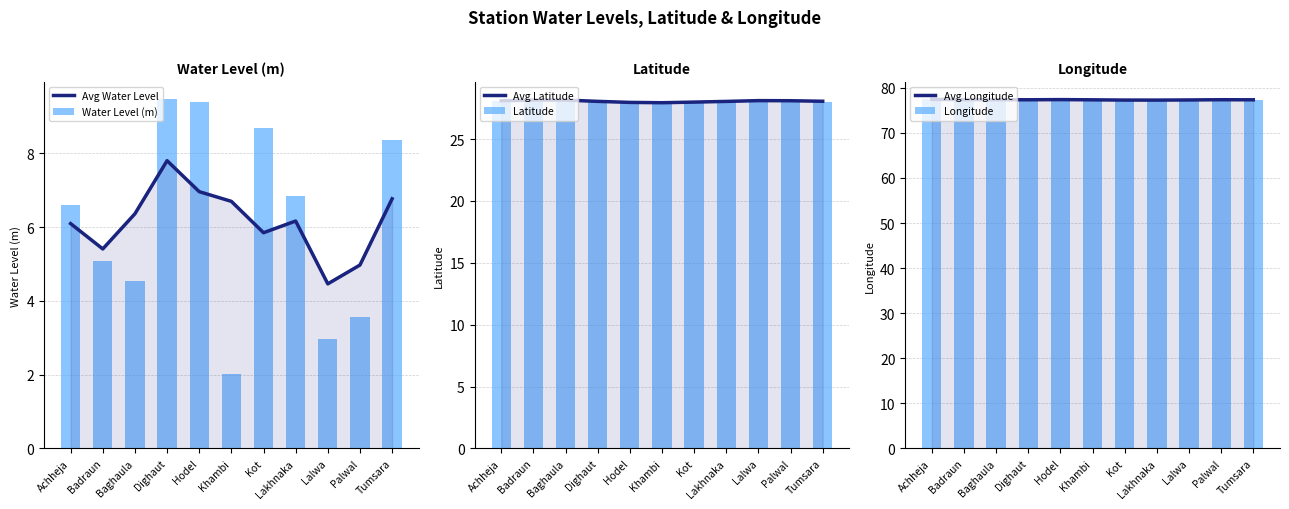

Reading left to right, extract all data points from this chart.

Avg Water Level: 6.1	5.4	6.4	7.8	7.0	6.7	5.8	6.2	4.5	5.0	6.8
Water Level (m): 6.6	5.1	4.5	9.5	9.4	2.0	8.7	6.8	3.0	3.6	8.4
Avg Latitude: 28.1	28.2	28.2	28.0	28.0	27.9	28.0	28.0	28.1	28.1	28.1
Latitude: 28.0	28.2	28.2	28.0	27.9	28.0	28.0	28.0	28.1	28.1	28.0
Avg Longitude: 77.4	77.4	77.4	77.3	77.4	77.3	77.3	77.3	77.3	77.4	77.3
Longitude: 77.5	77.4	77.3	77.4	77.3	77.4	77.2	77.2	77.4	77.3	77.3